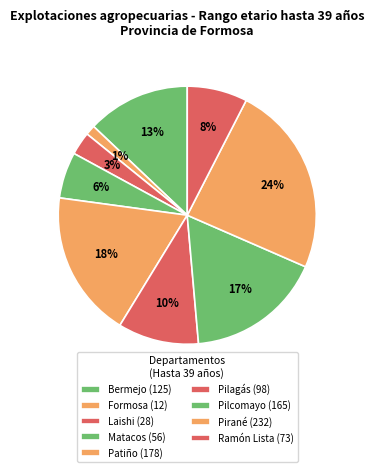

How many slices are in this pie chart?

9